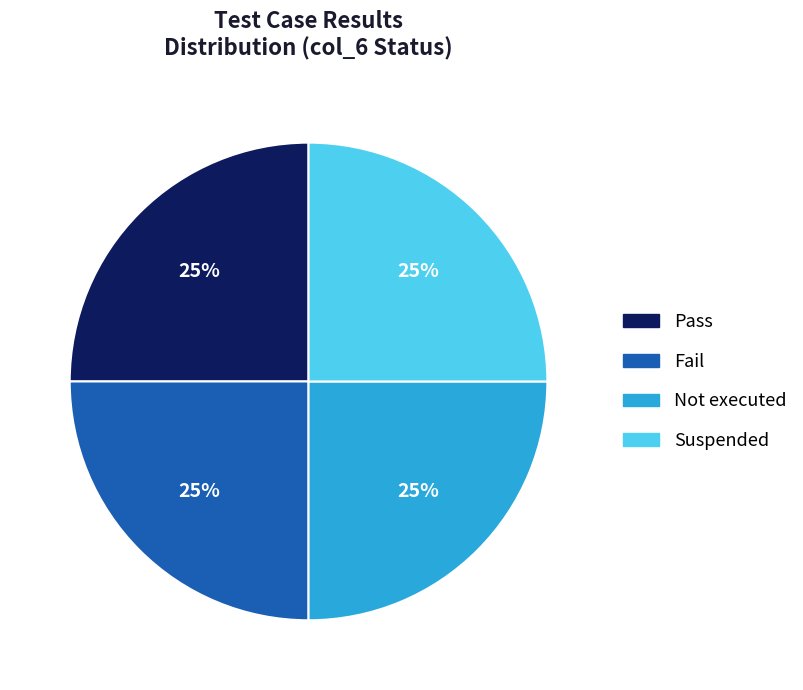

Does any single category account for the majority?

No